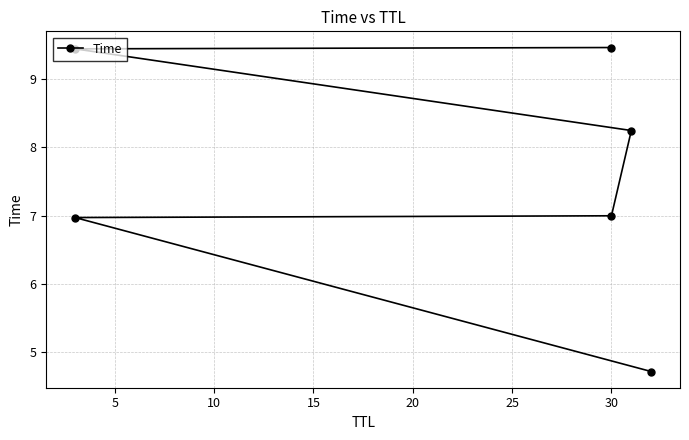

The value at 5 is 7.0. True or false?

True